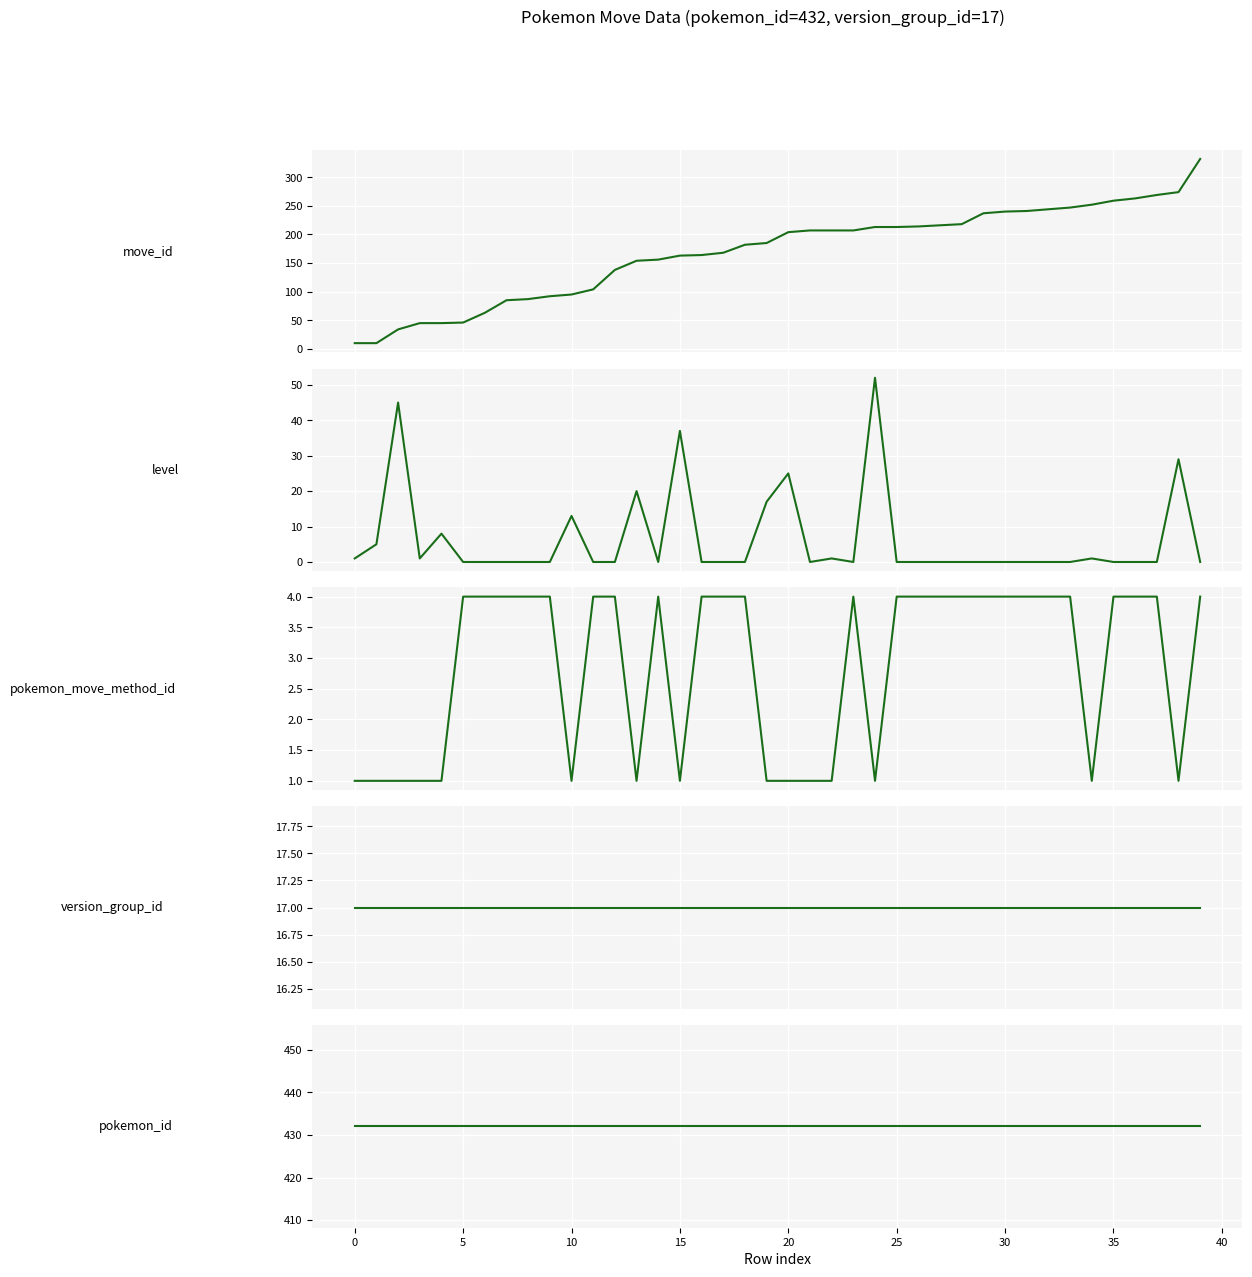

Where does the move_id series first go above 204?

21